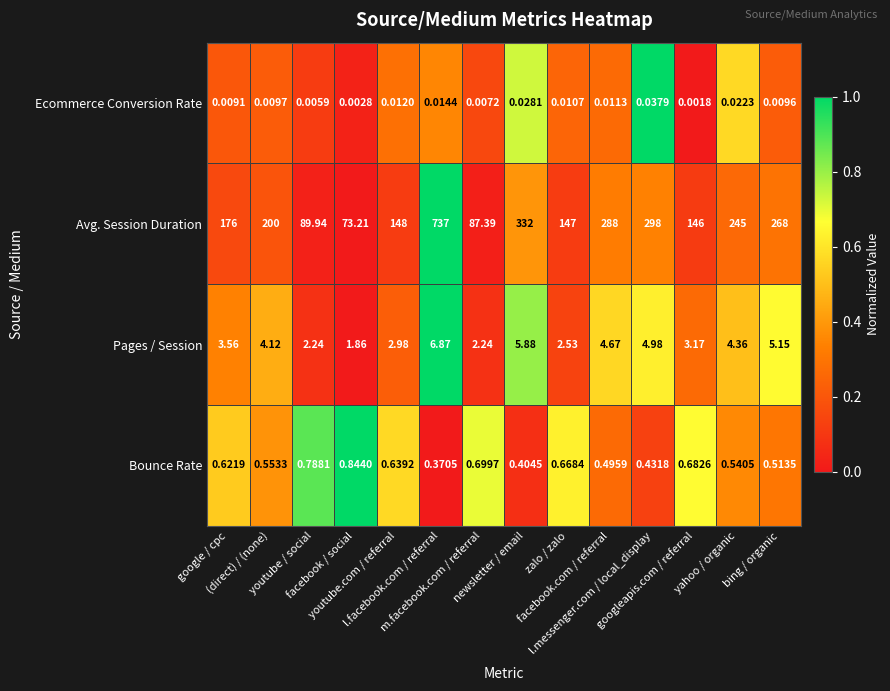

Count the number of data series in this chart.

4